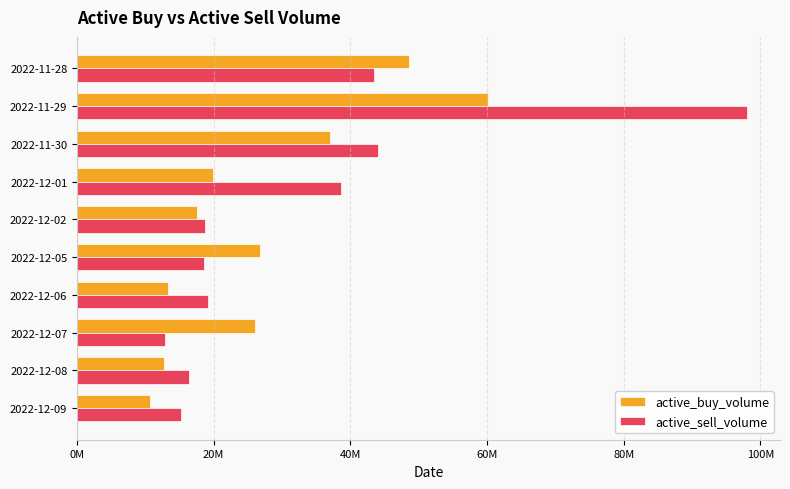

List the series in order of their overall mean, lowest first.

active_buy_volume, active_sell_volume